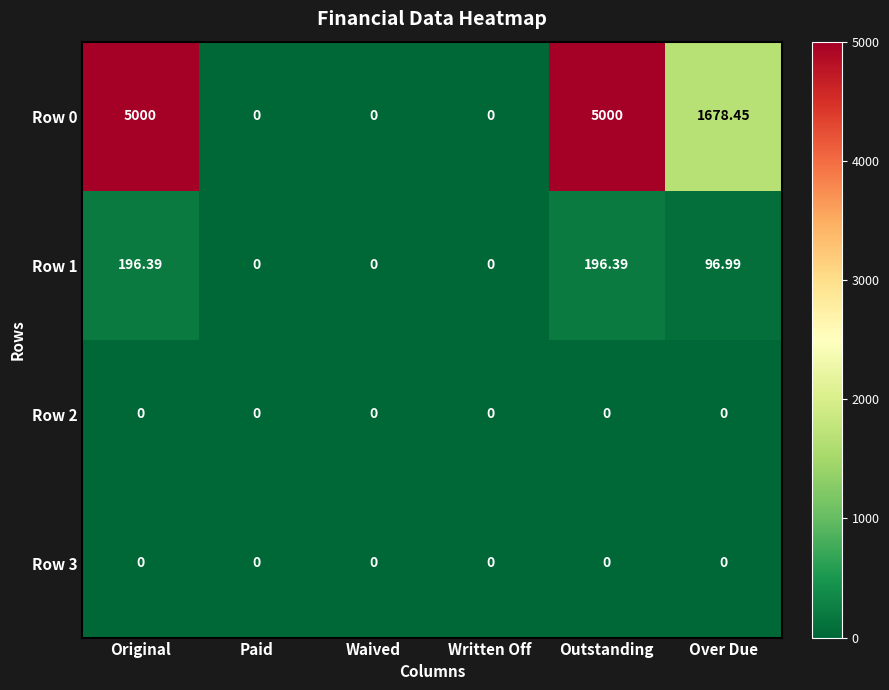

How many series are shown in this chart?

4